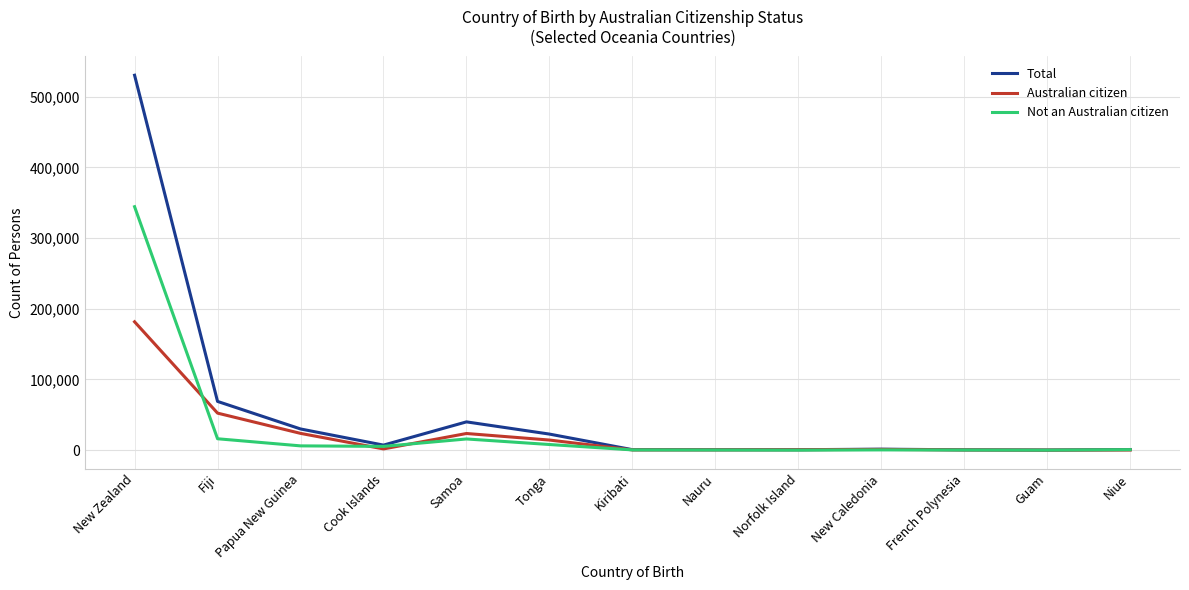

Which series has the largest total across all categories?

Total